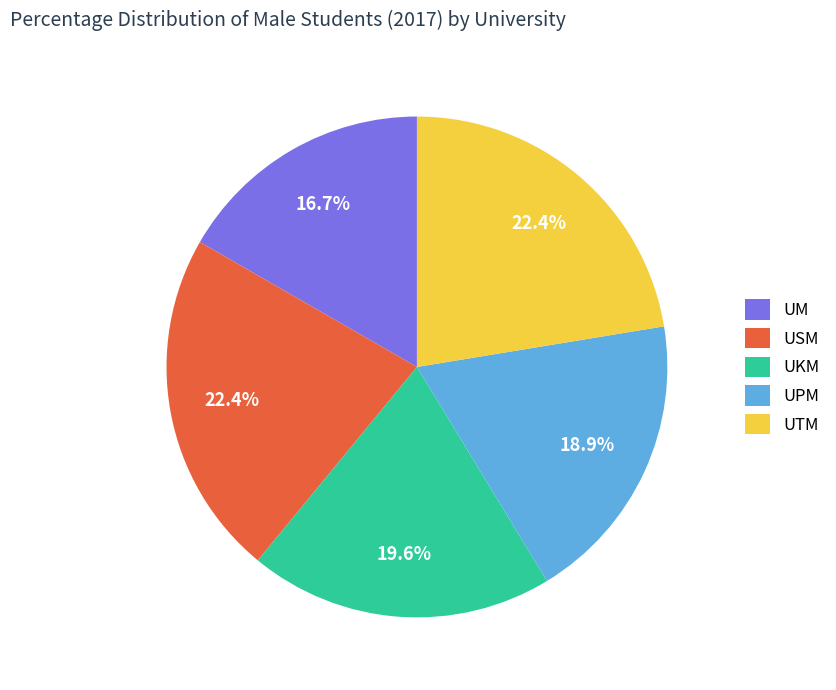

How many slices are in this pie chart?

5